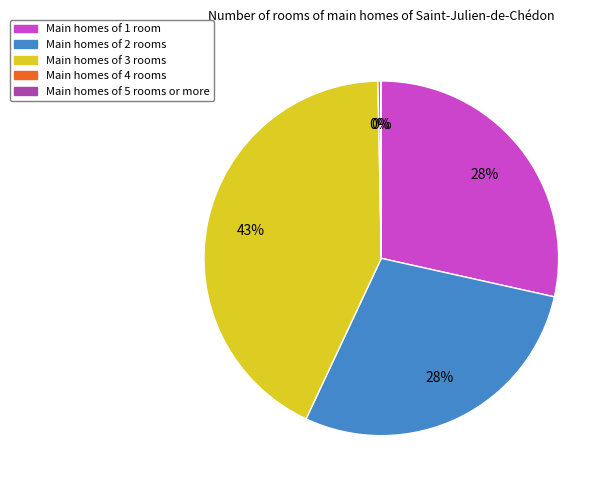

Is the sum of Main homes of 3 rooms and Main homes of 2 rooms greater than half?

Yes